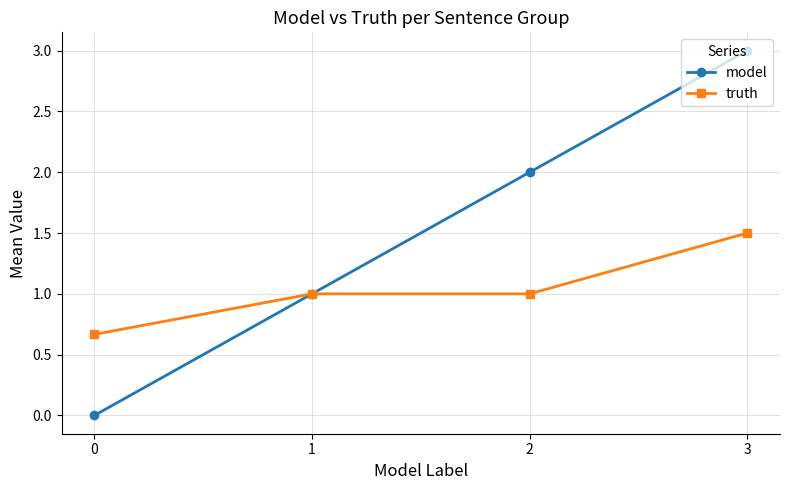

How many values in the model series are below 2?

2